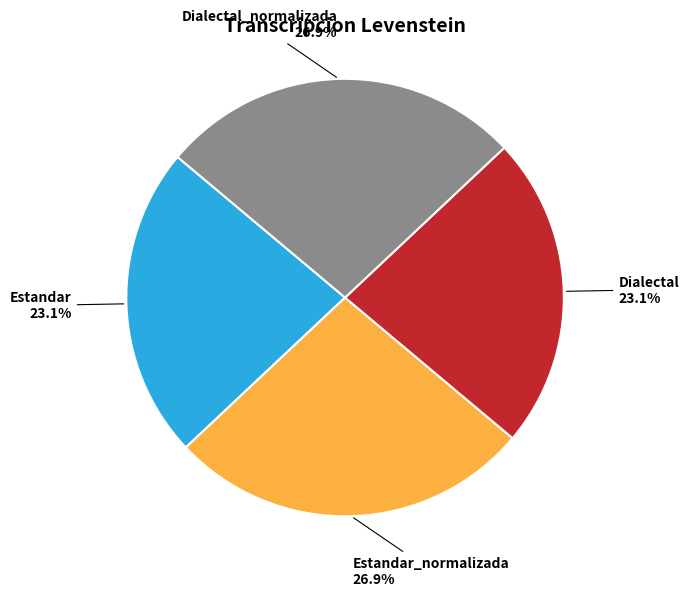

Does any single category account for the majority?

No